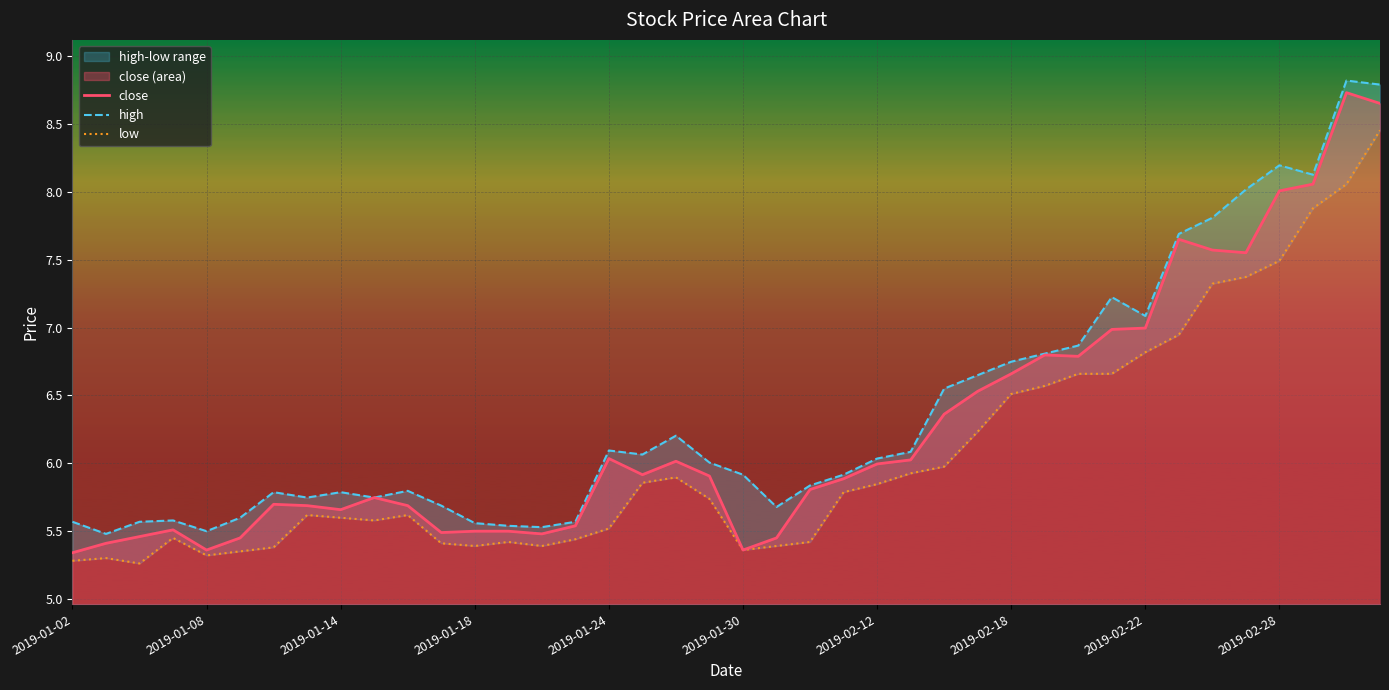

Which series changed the most between 14 and 19?

high